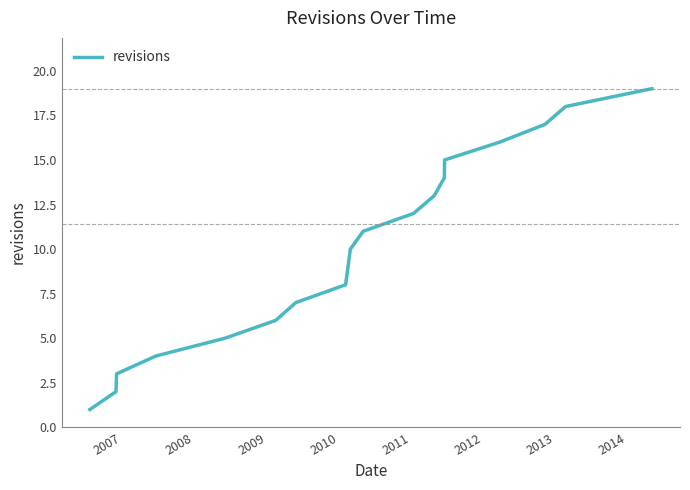

Does the chart have visible grid lines?

No